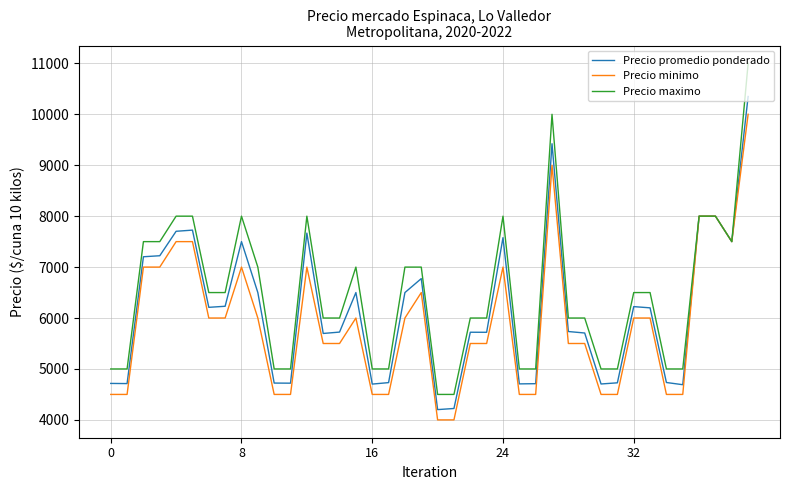

Rank the series by their maximum value, from highest to lowest.

Precio maximo, Precio promedio ponderado, Precio minimo